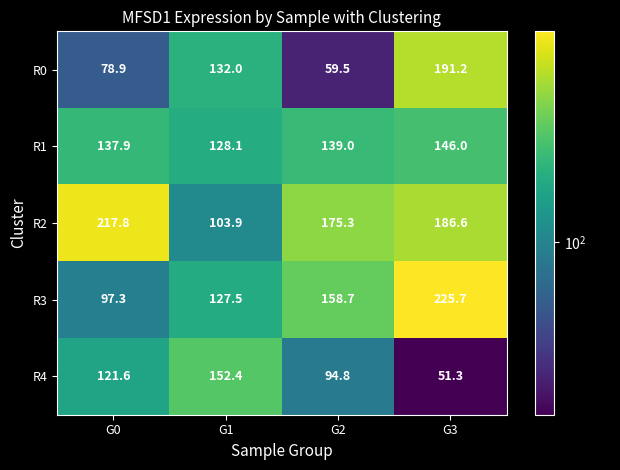

True or false: R4 has a value of 47.4 at G2.

False